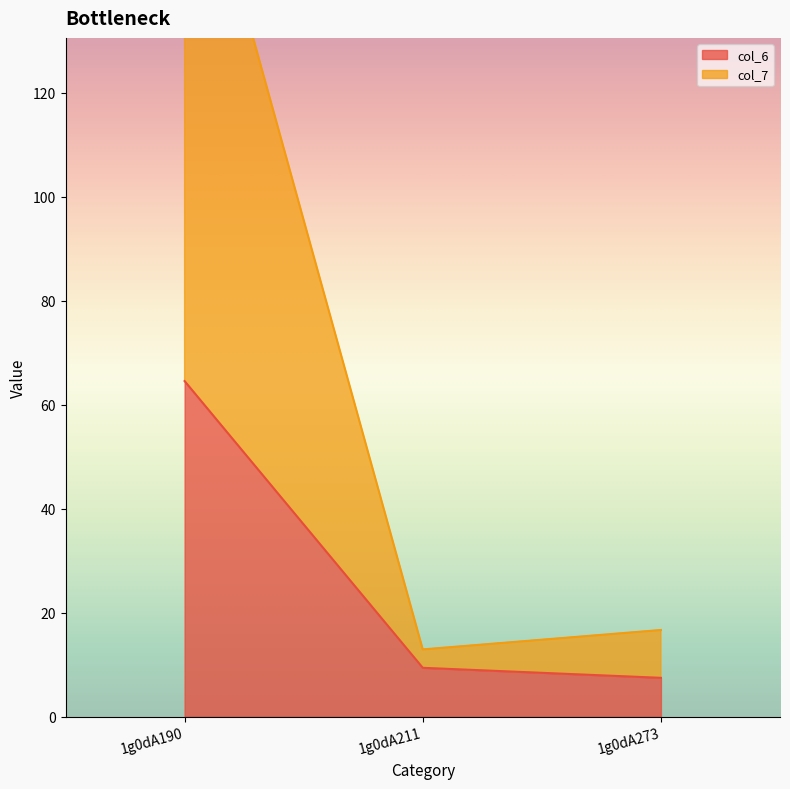

What is the sum of the col_7 values at 1g0dA273 and 1g0dA190?

194.8